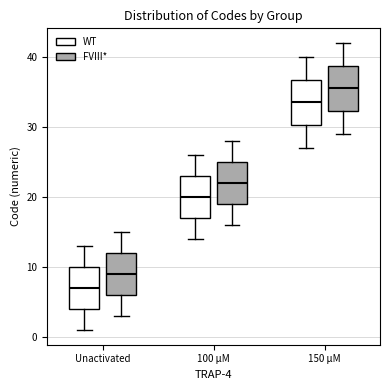

Which box has the highest median line?

150 µM (FVIII*)